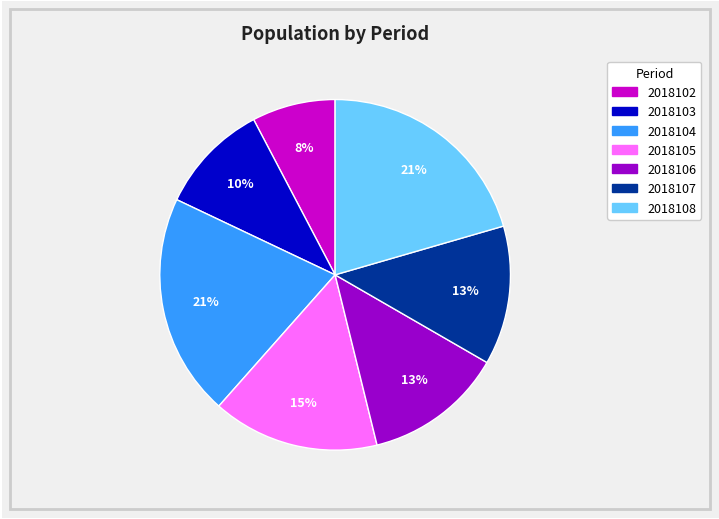

To the nearest percent, what portion does 2018105 represent?

15%